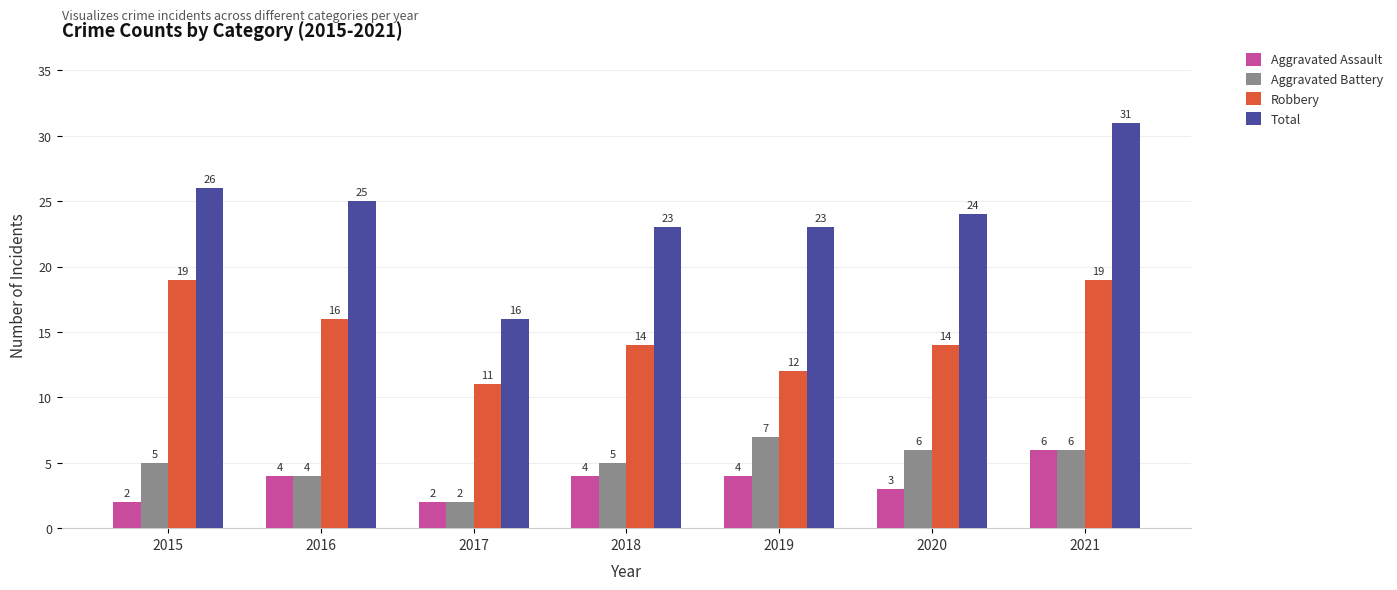

Between 2020 and 2021, which series saw the biggest shift?

Total